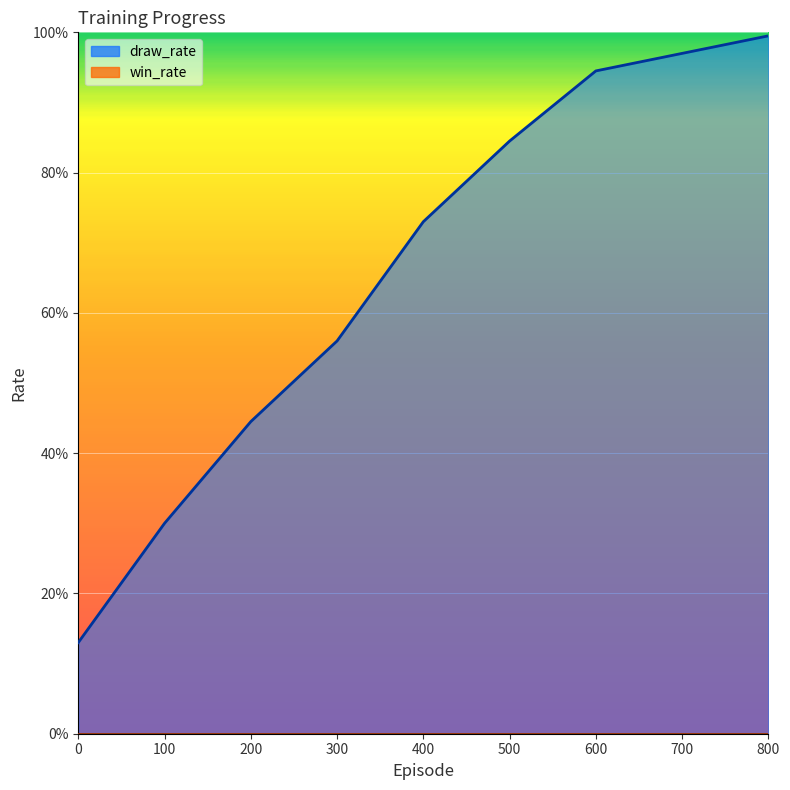

What is the value of the 4th point from the left?

0.6